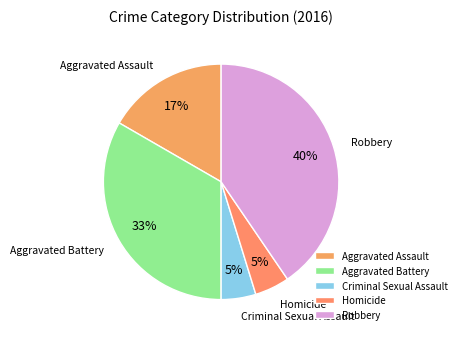

Which slice is the largest?

Robbery